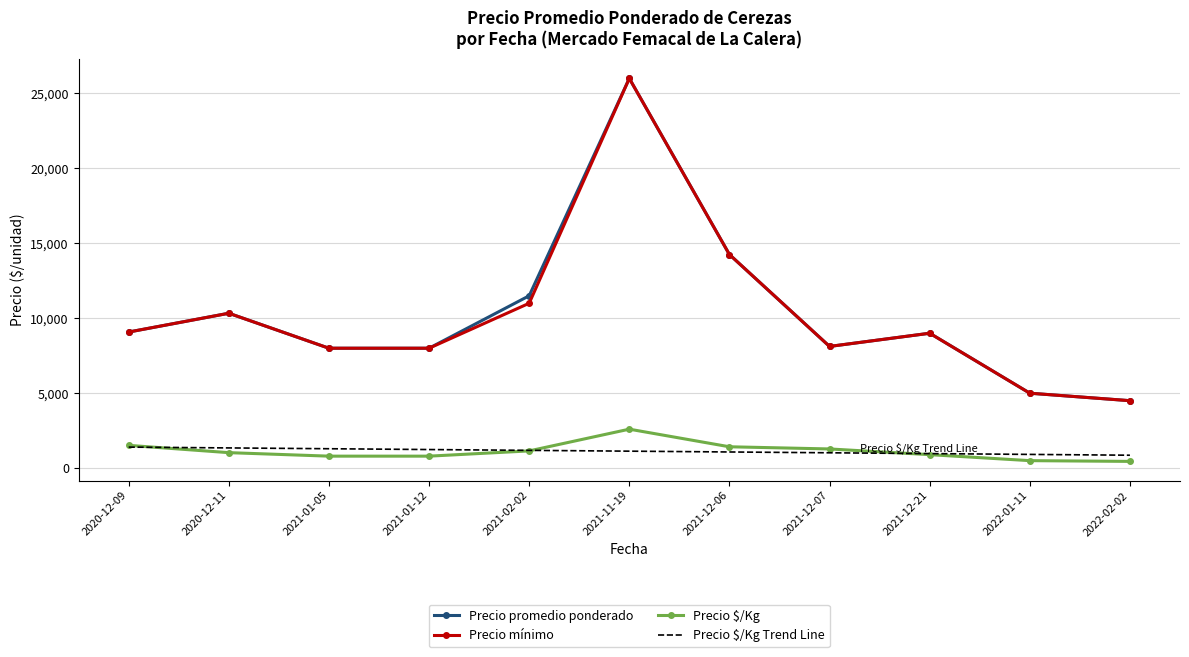

What is the maximum value for Precio $/Kg?

2600.0